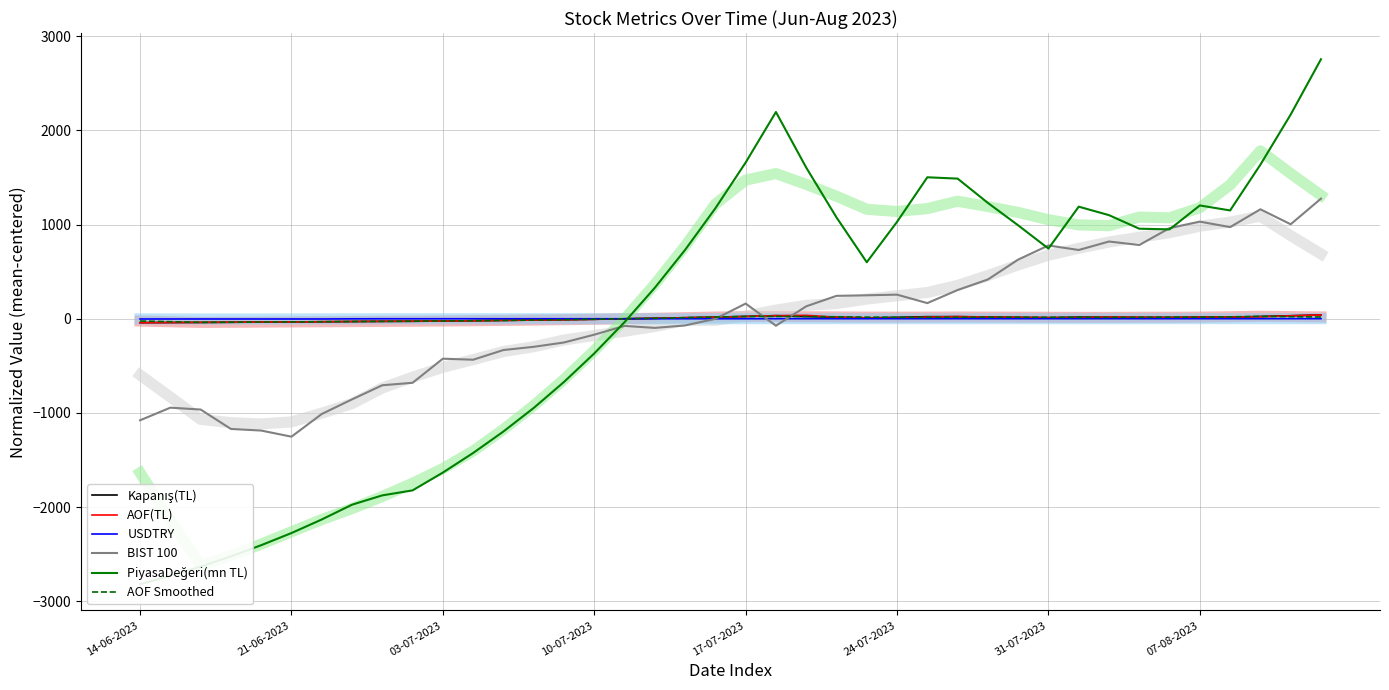

What is the lowest value of the BIST 100 series?

-1251.9